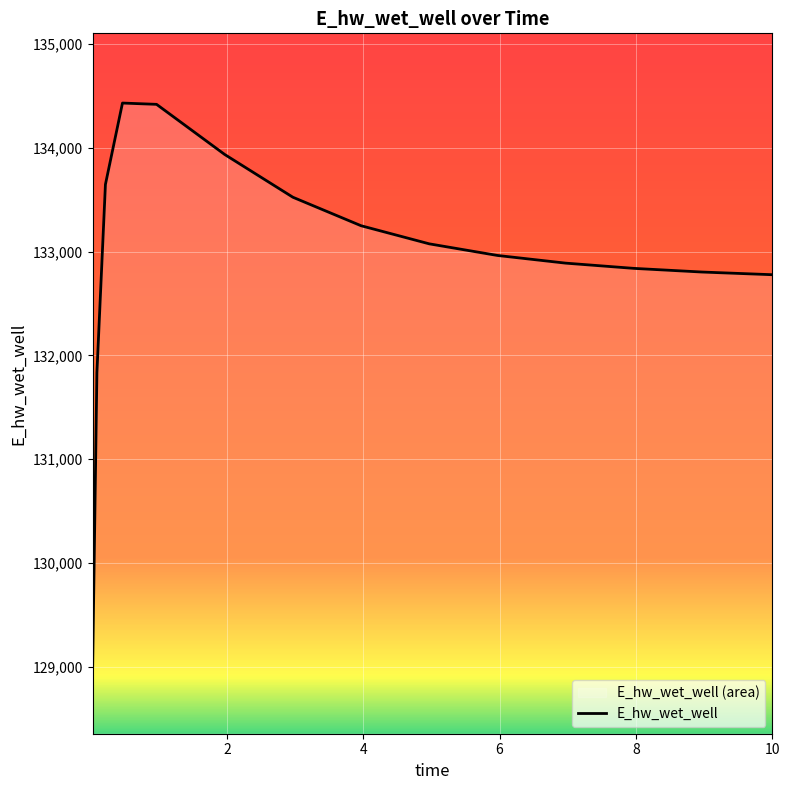

What is the greatest value displayed?

134432.5